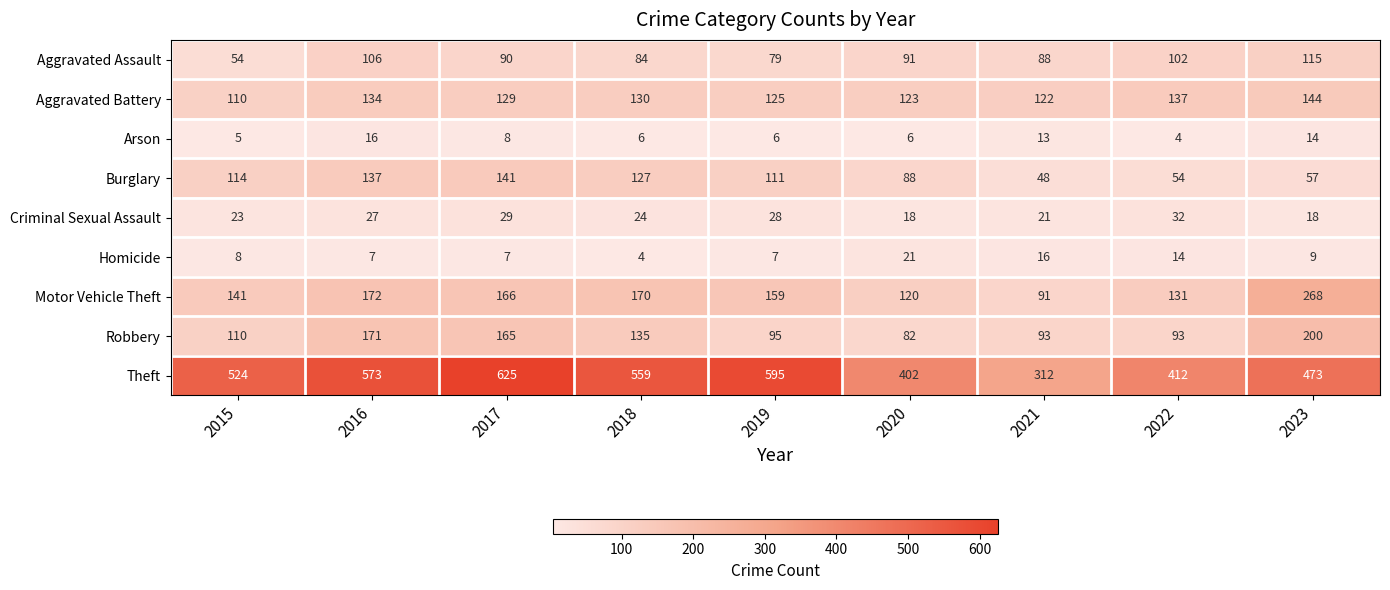

At which category is the sum across all series the highest?

2017